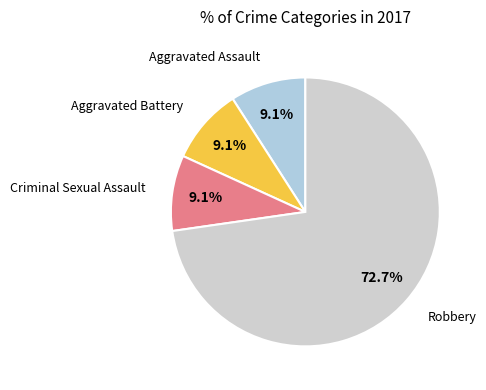

How many segments does this pie chart have?

4